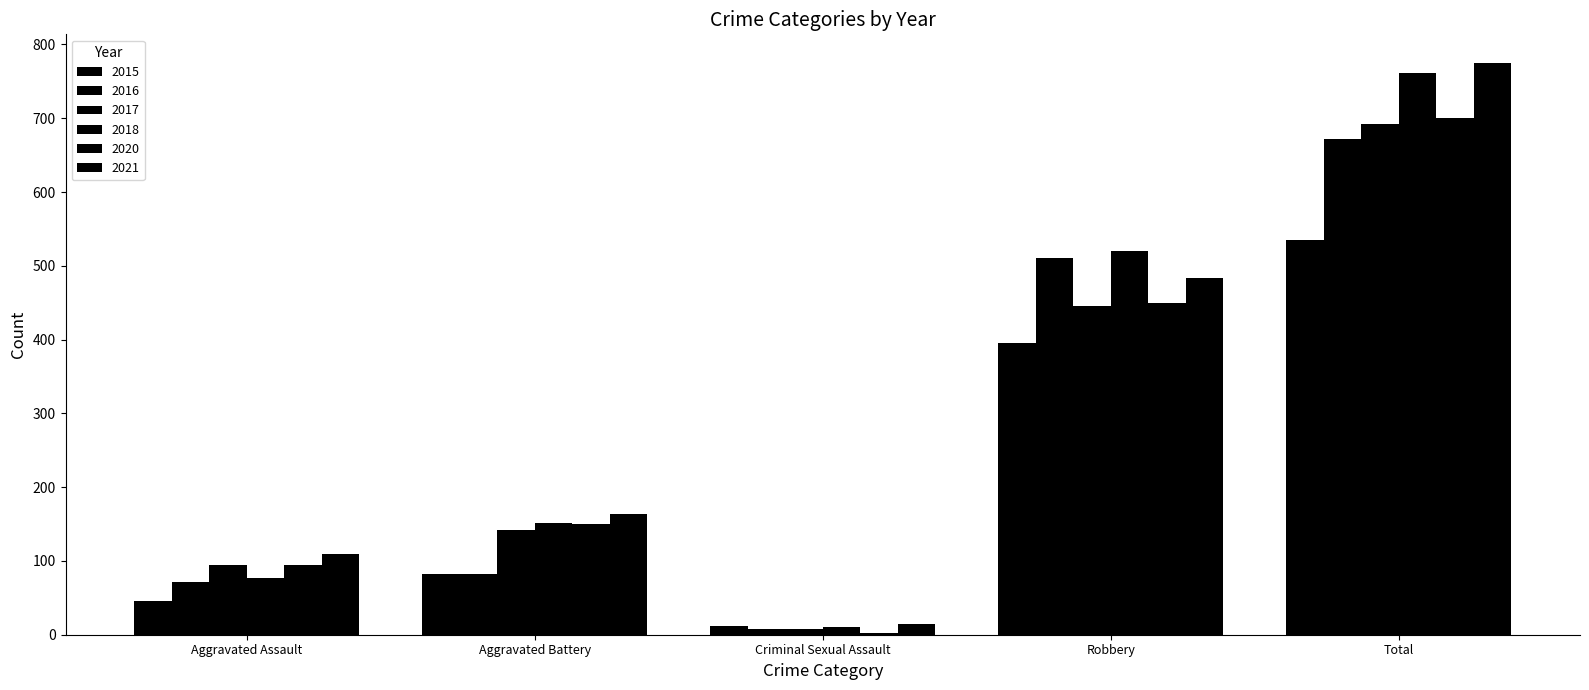

How many groups of bars are there?

5